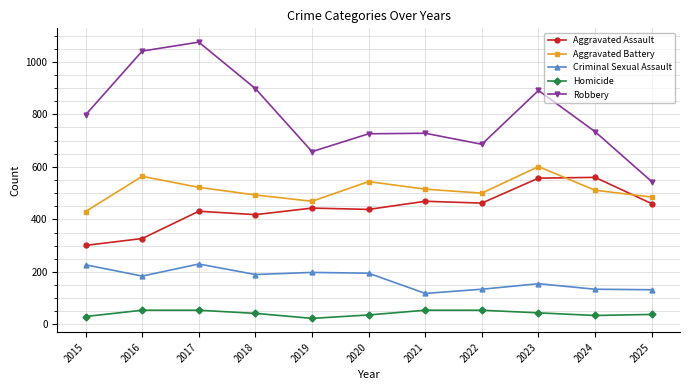

In Aggravated Battery, how many points are lower than both neighbors (excluding endpoints)?

2